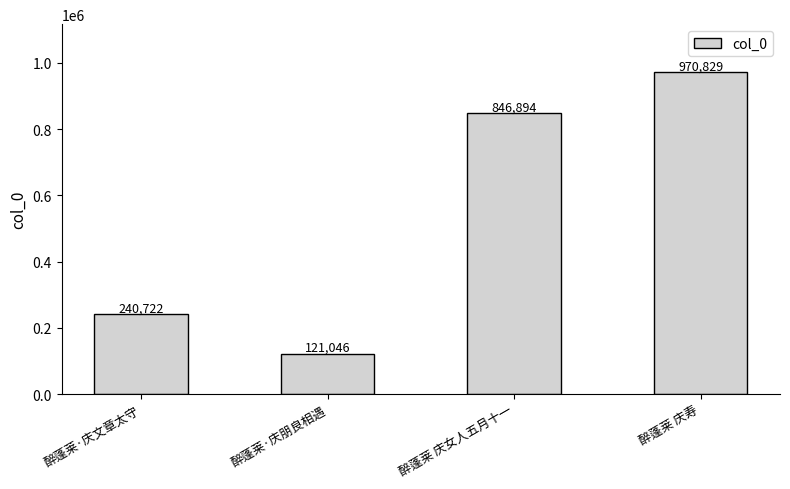

How many series are shown in this chart?

1